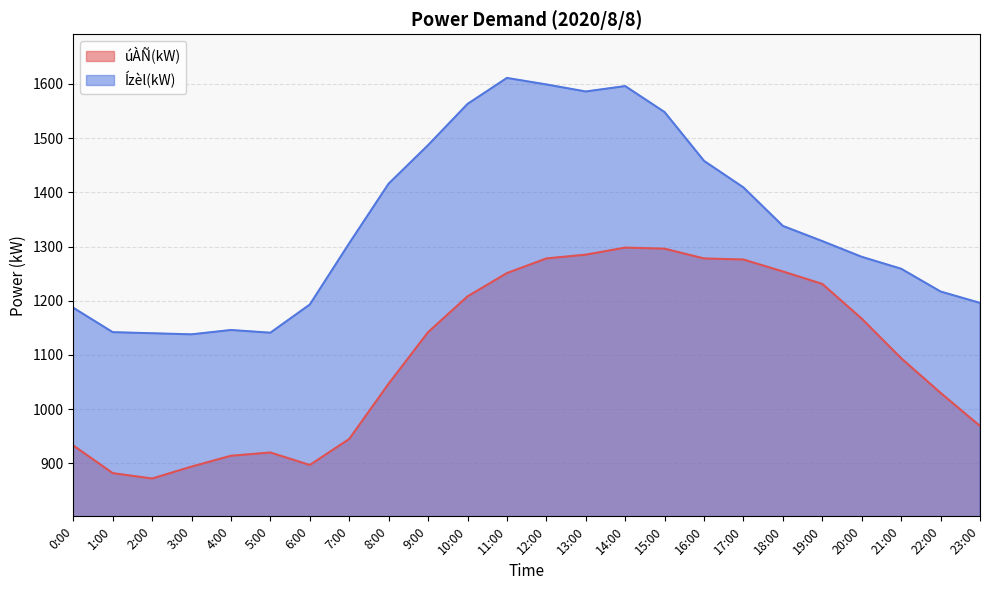

At which label is úÀÑ(kW) closest to 1085?

21:00